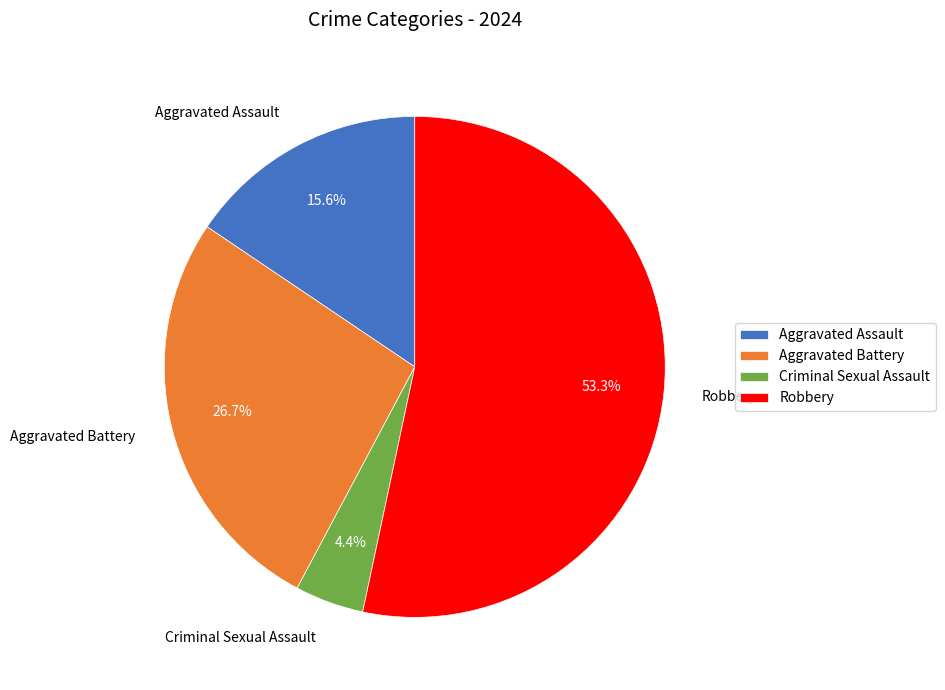

To the nearest percent, what is the difference between the largest and smallest slice percentages?

49%